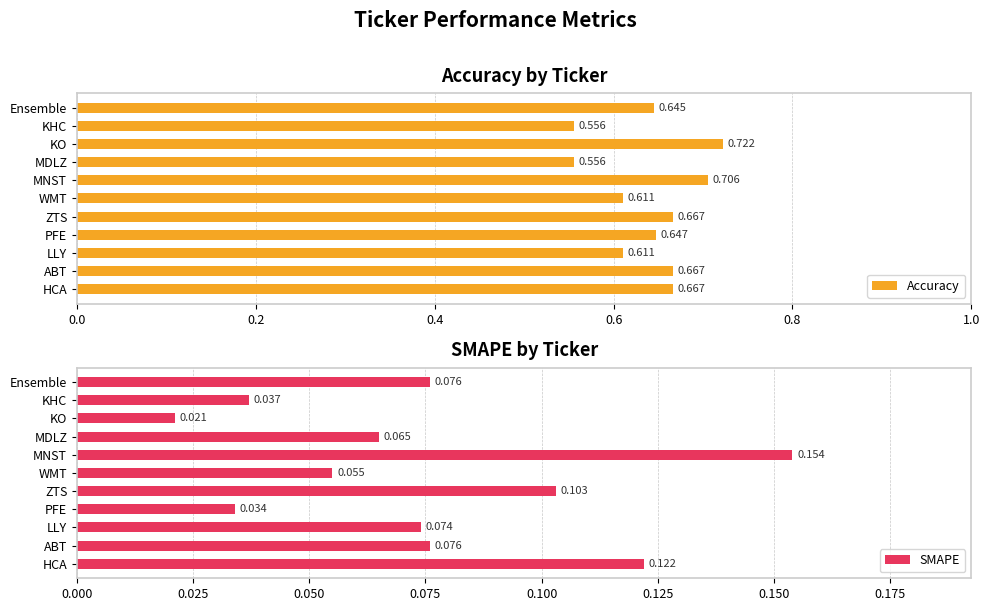

What are all the series names shown in the legend?

Accuracy, SMAPE